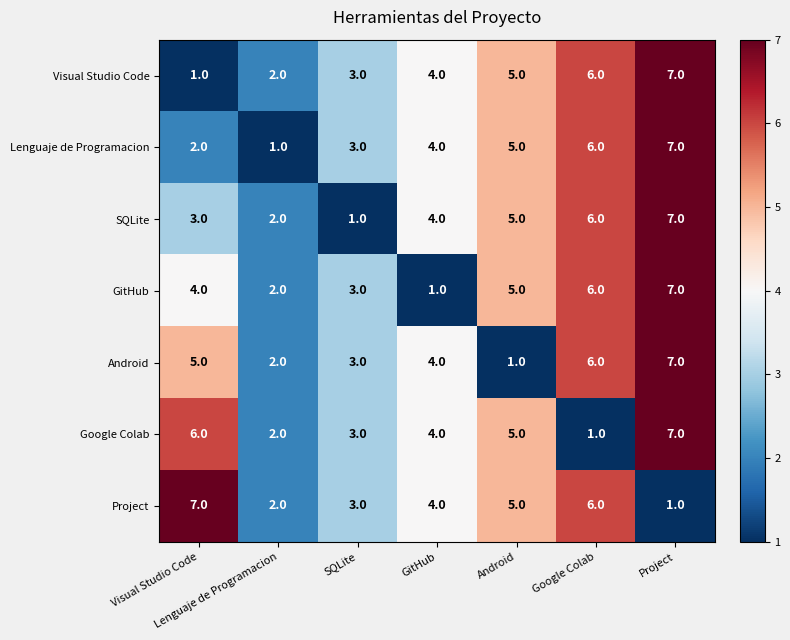

What is the sum of the SQLite values at Lenguaje de Programacion and Visual Studio Code?

5